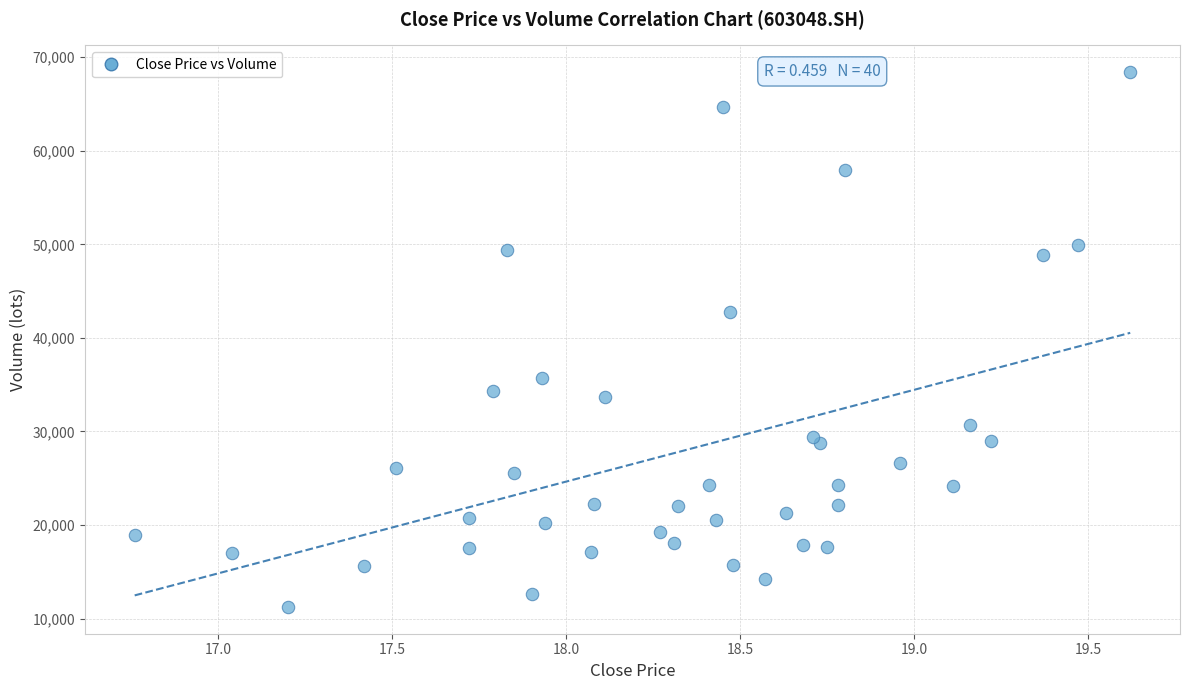

What is the range of Y values (max minus min)?

57186.9